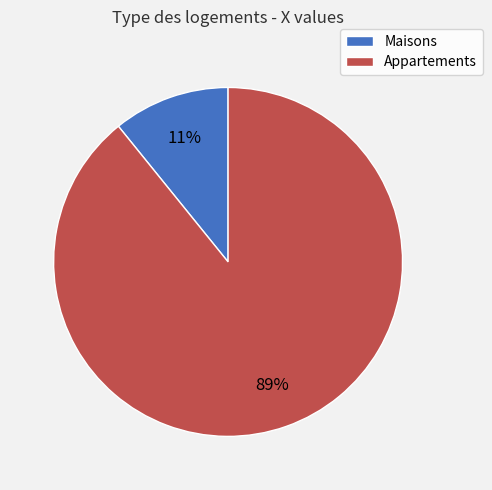

Count the number of slices in the pie.

2